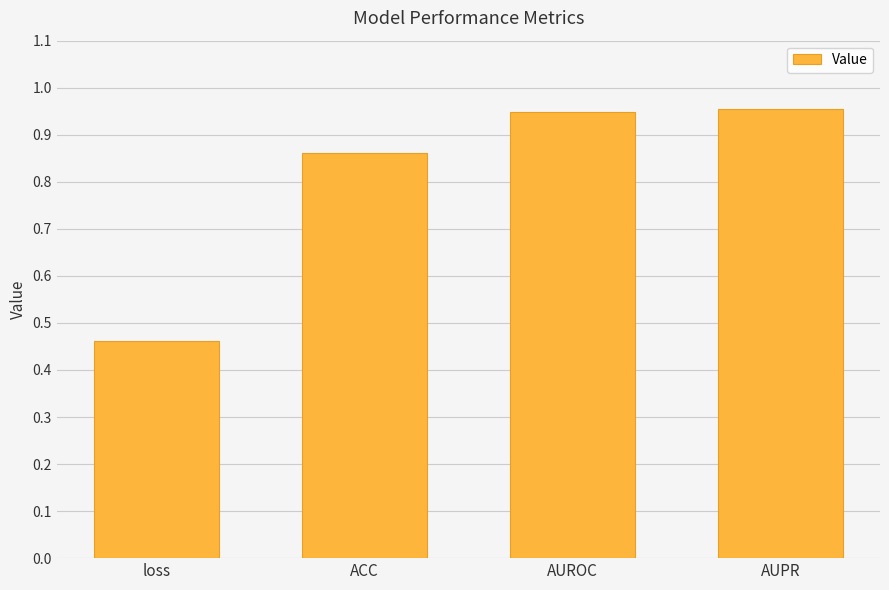

What position from the right is AUROC?

2